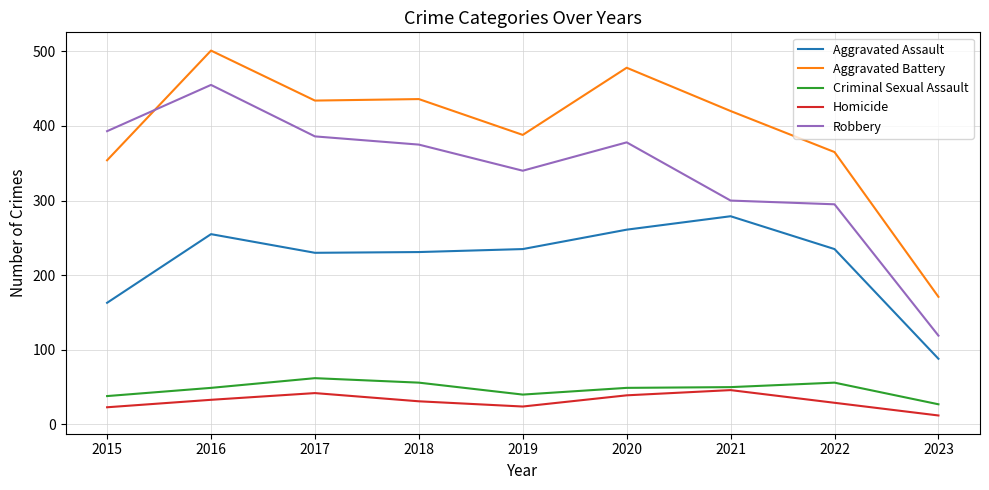

The Aggravated Battery series shows 388 at 2019. True or false?

True